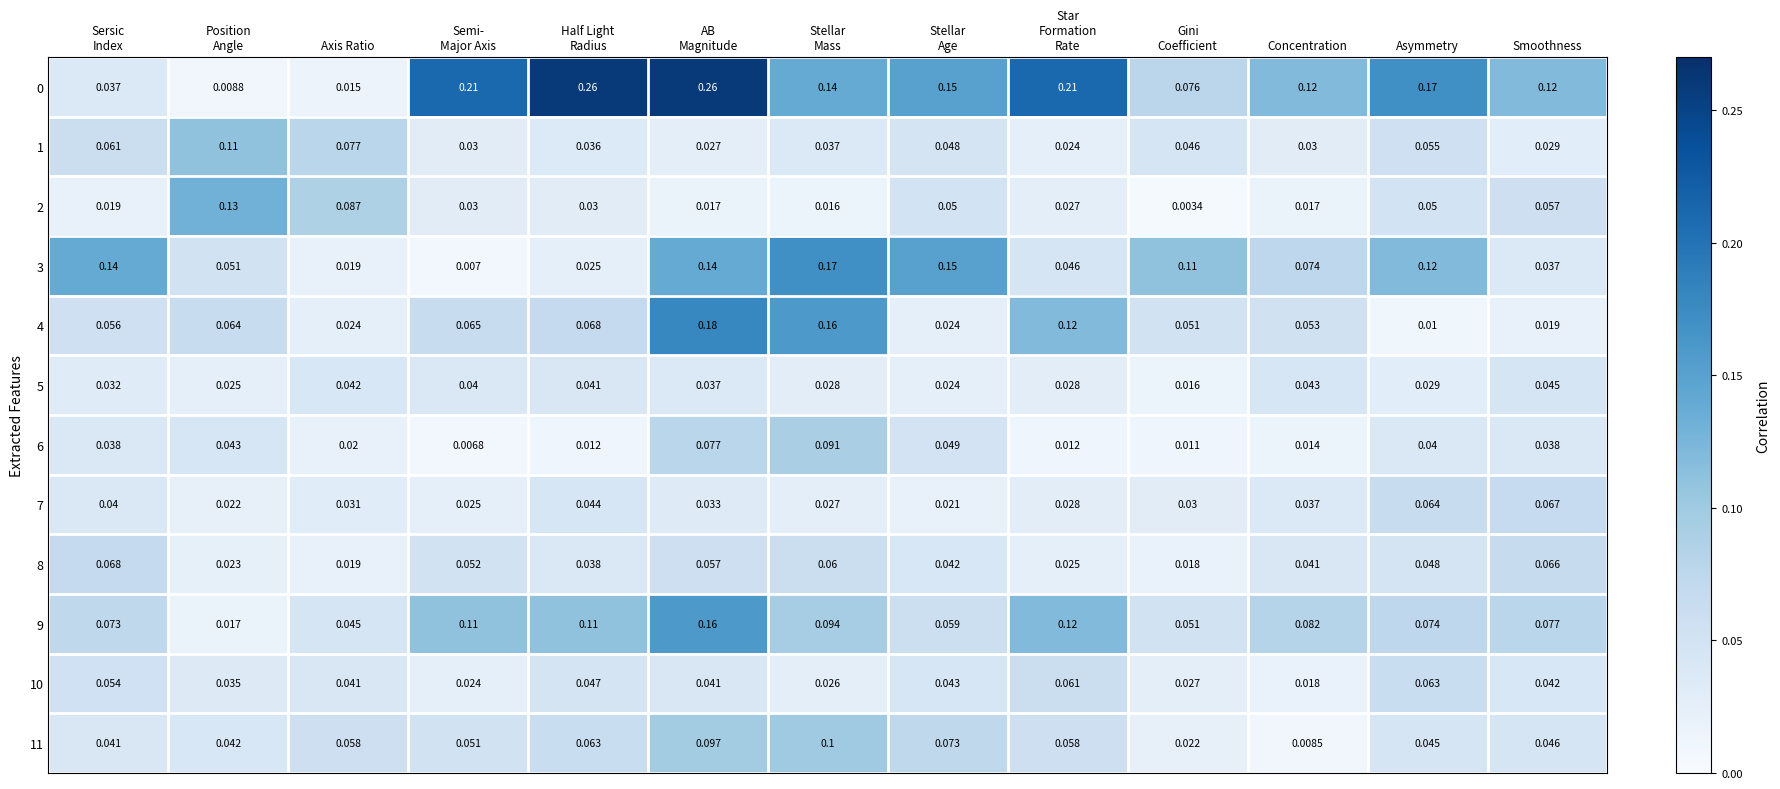

How many data points does each series have?

13